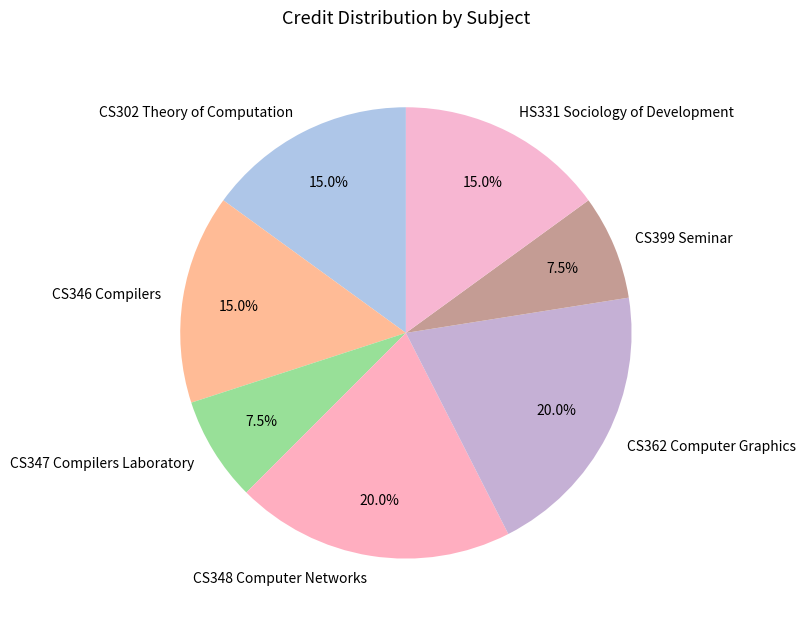

How many slices are in this pie chart?

7